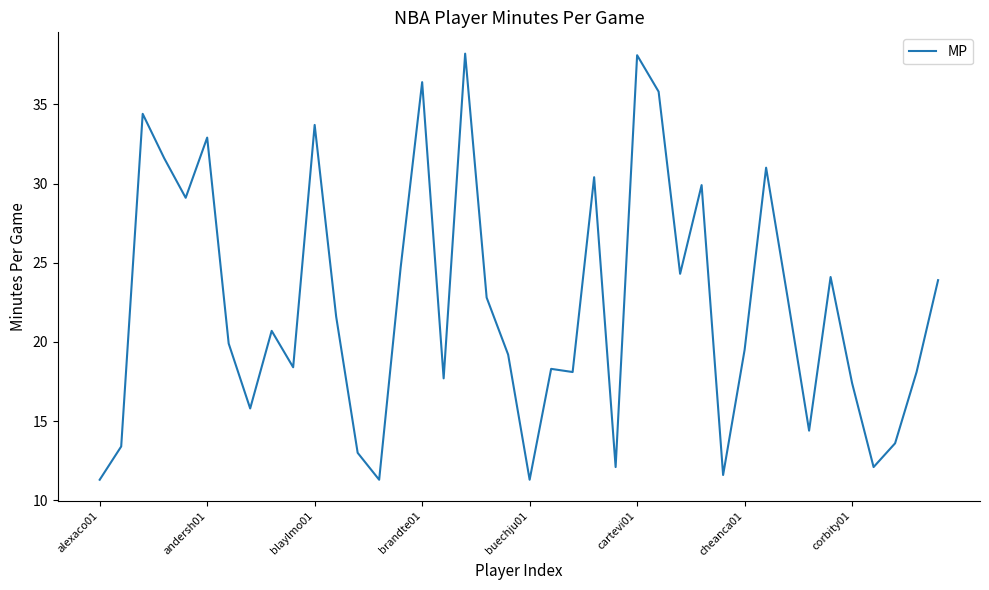

What is the minimum value shown in the chart?

11.3